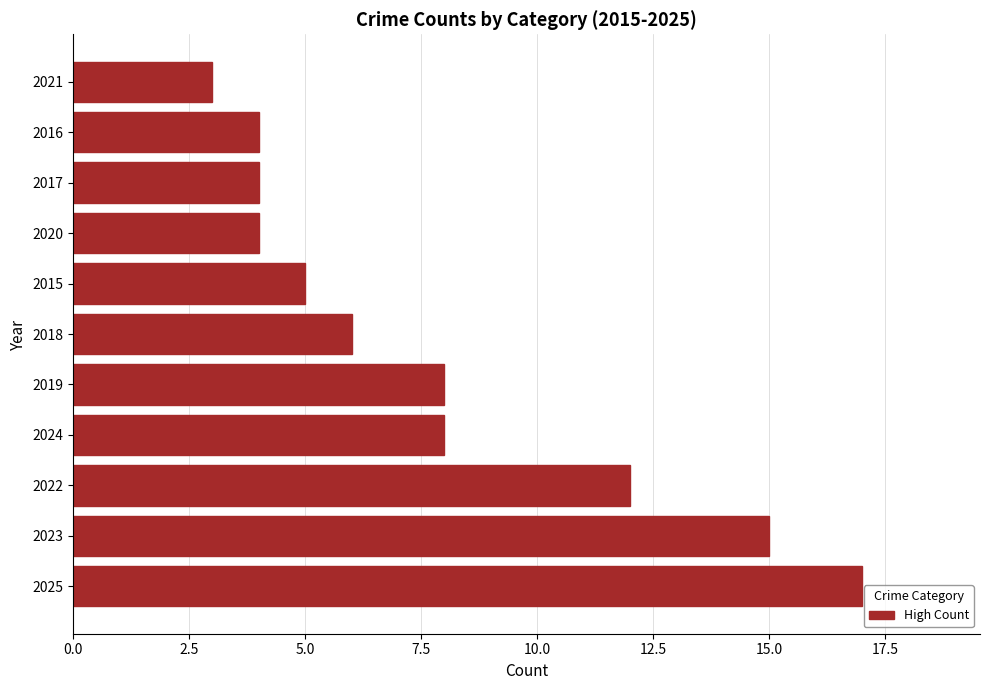

What is the average value?

8